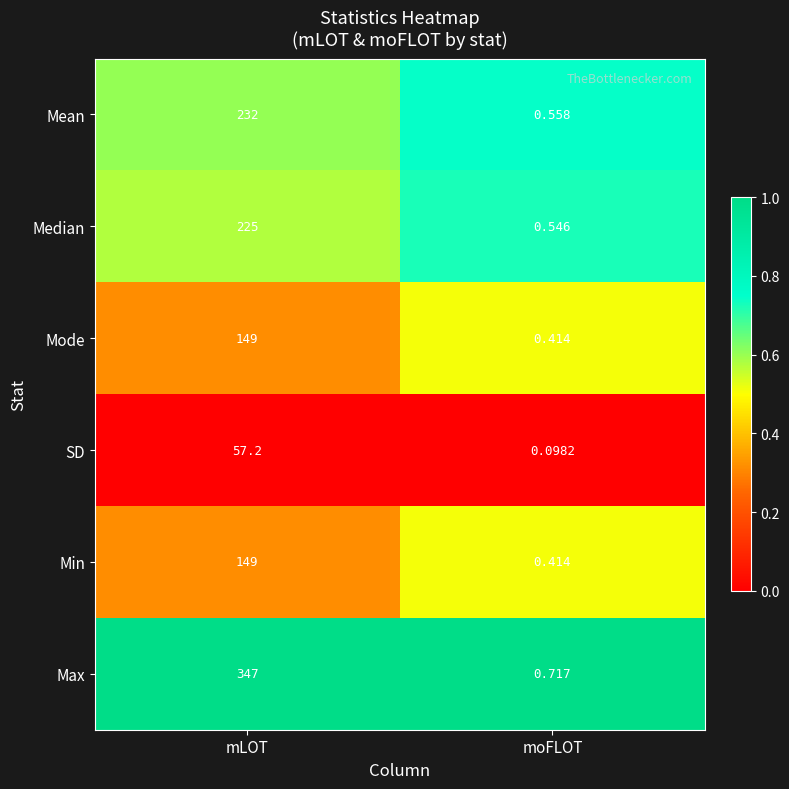

Which series has the widest spread of values?

Max